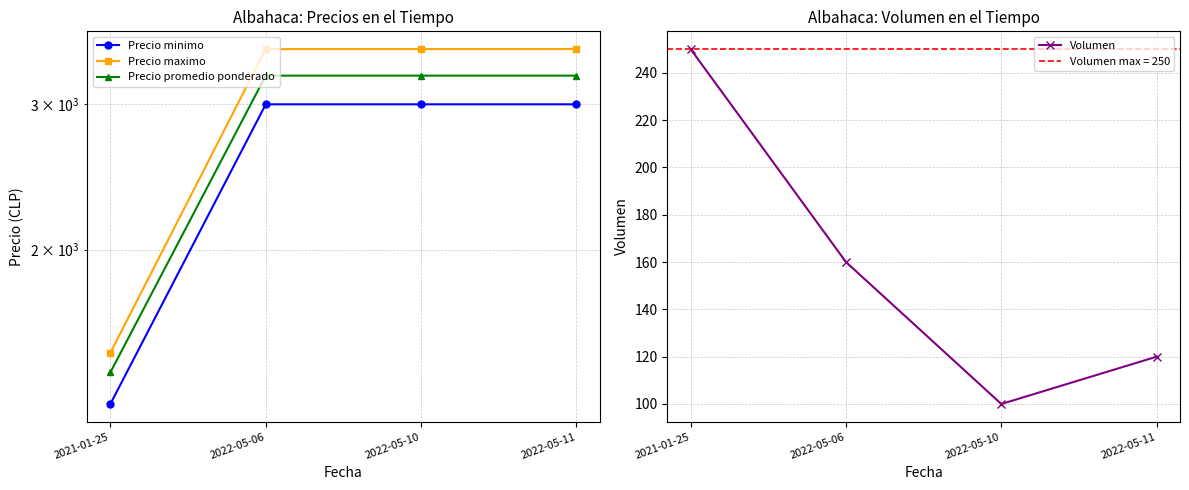

What is the spread (max minus min) of values at 2022-05-06?

3340